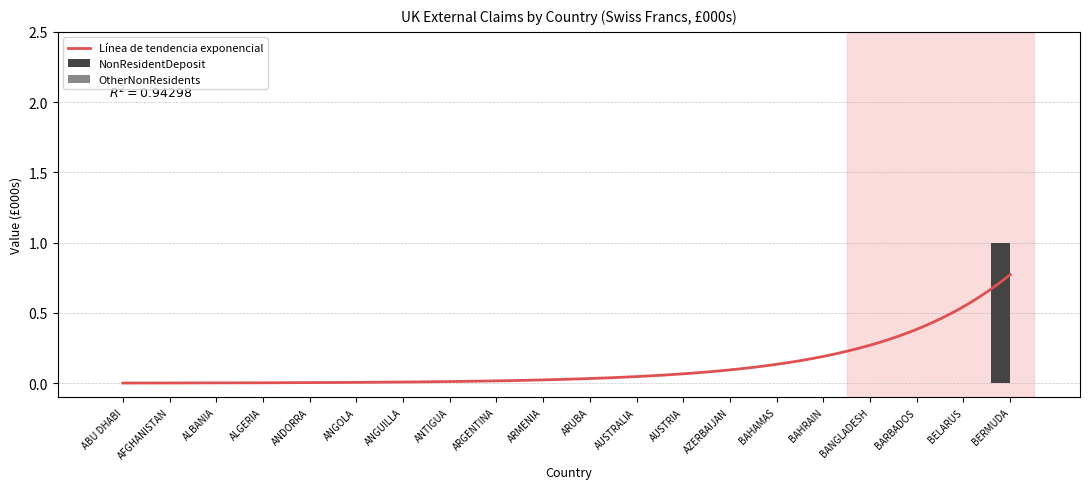

The value of NonResidentDeposit at BARBADOS is 0. True or false?

True